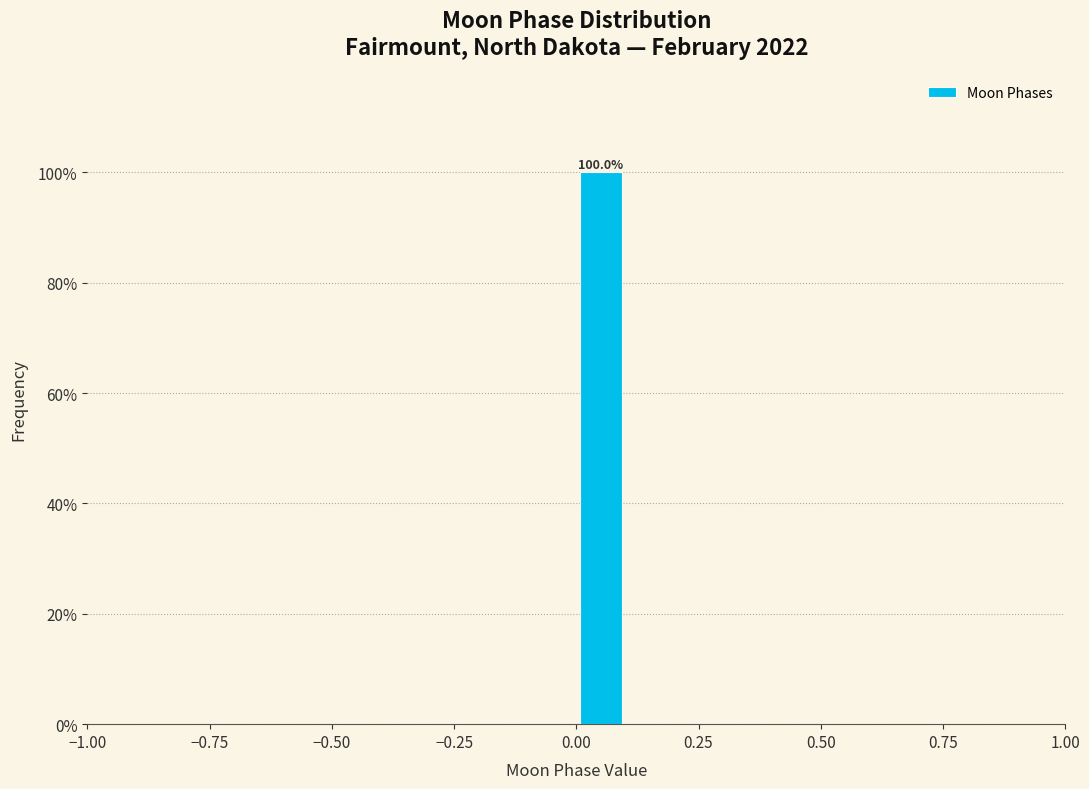

Read against the x-axis, roughly where is the centre of the tallest bar?

0.05